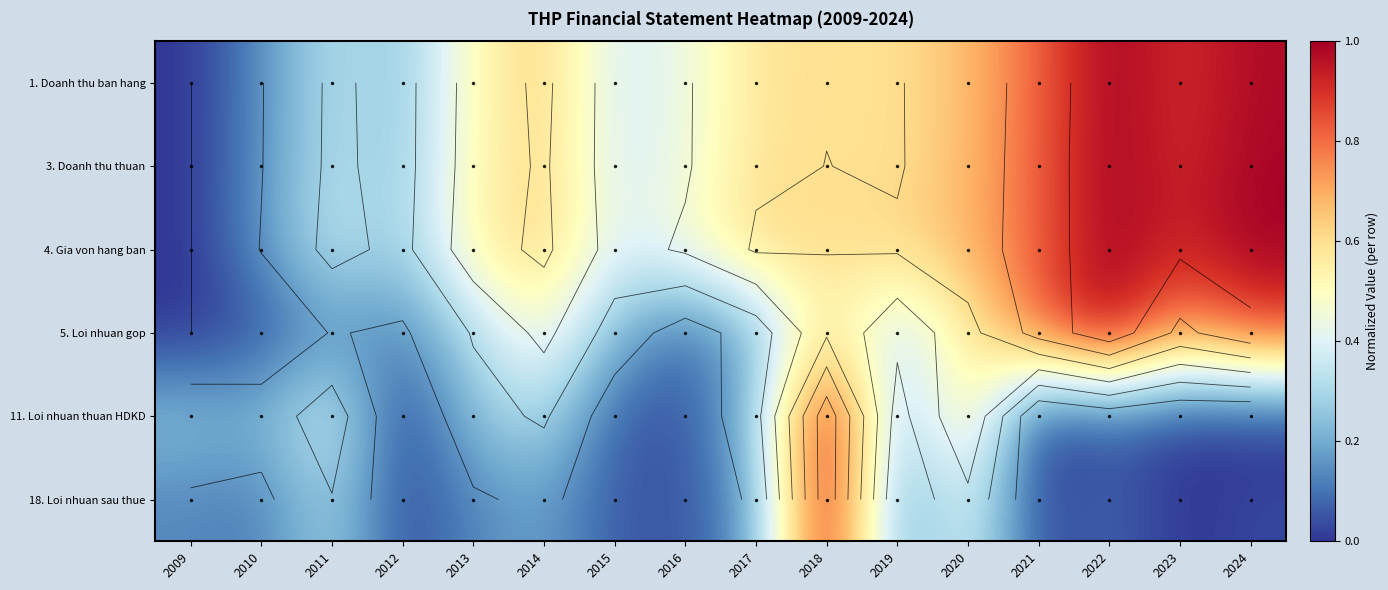

The 18. Loi nhuan sau thue series shows 0.1 at 2009. True or false?

True